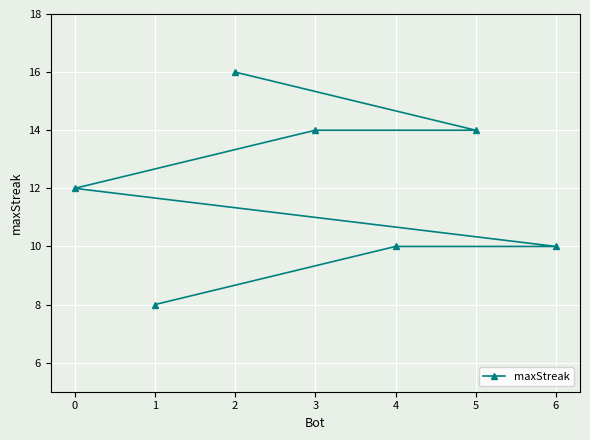

Does the chart display data point markers on the line(s)?

Yes